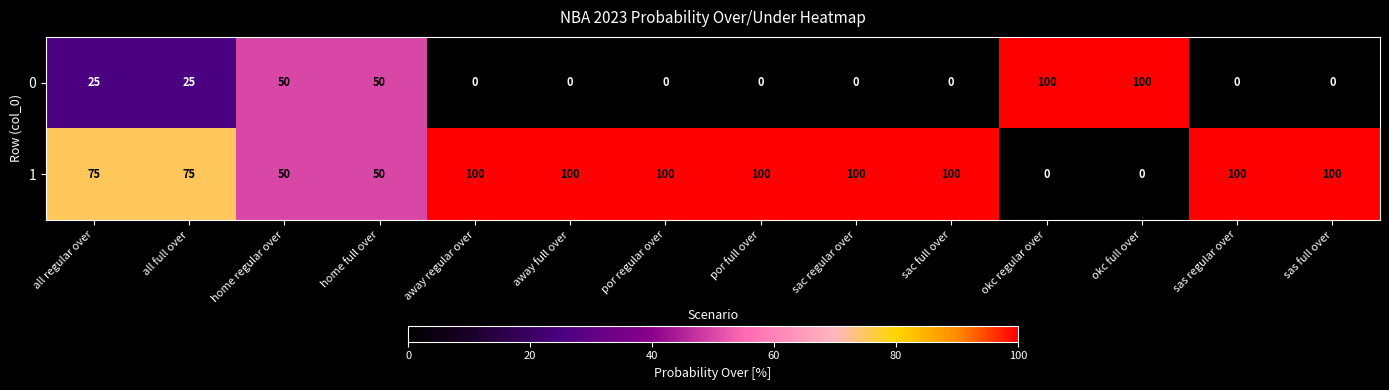

What is the difference between the 0 values at por full over and home regular over?

50